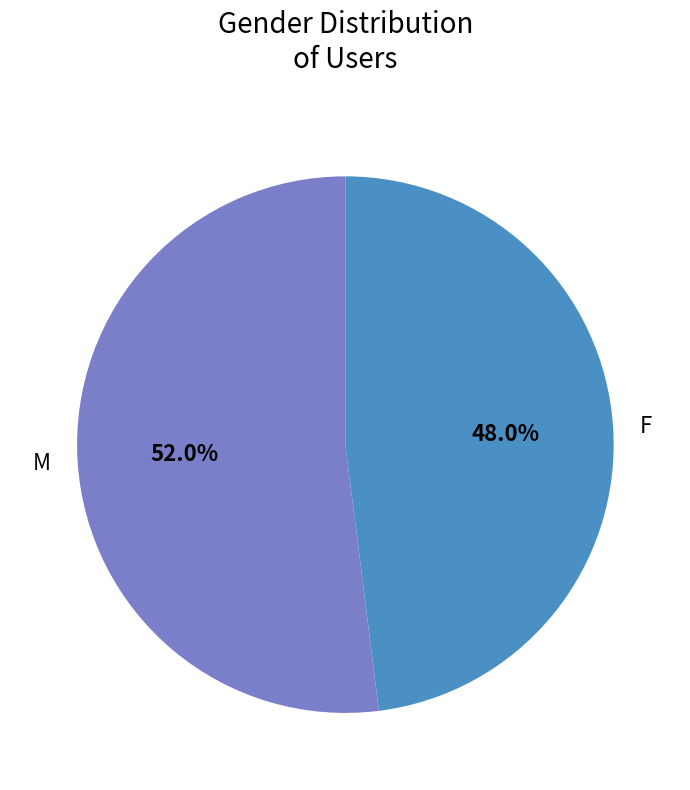

How many slices are in this pie chart?

2